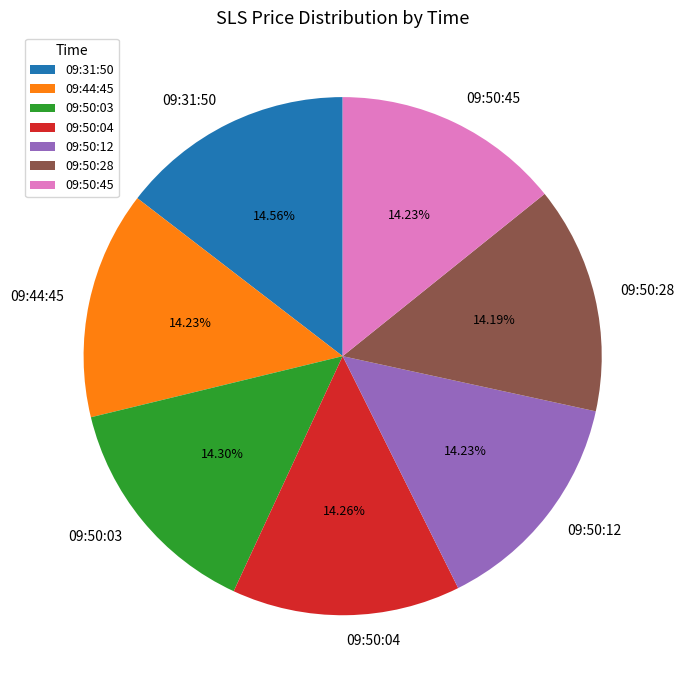

Approximately how many times larger is the value at 09:50:12 compared to 09:50:28?

1.0